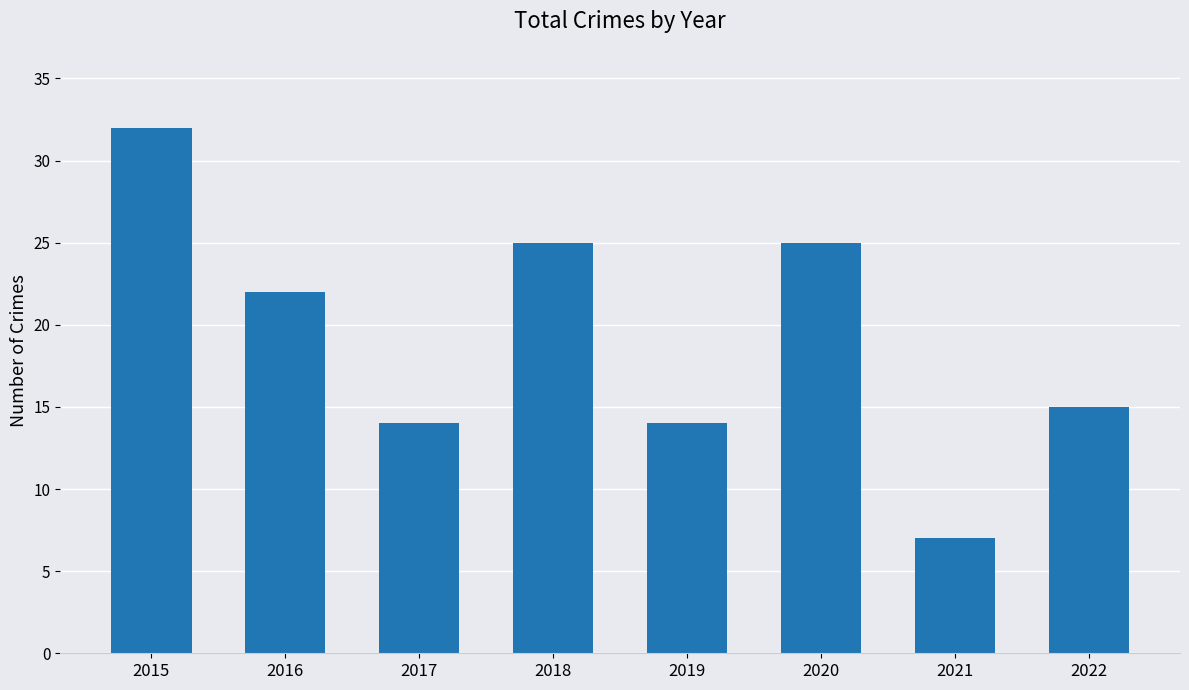

The value at 2020 is 25. True or false?

True